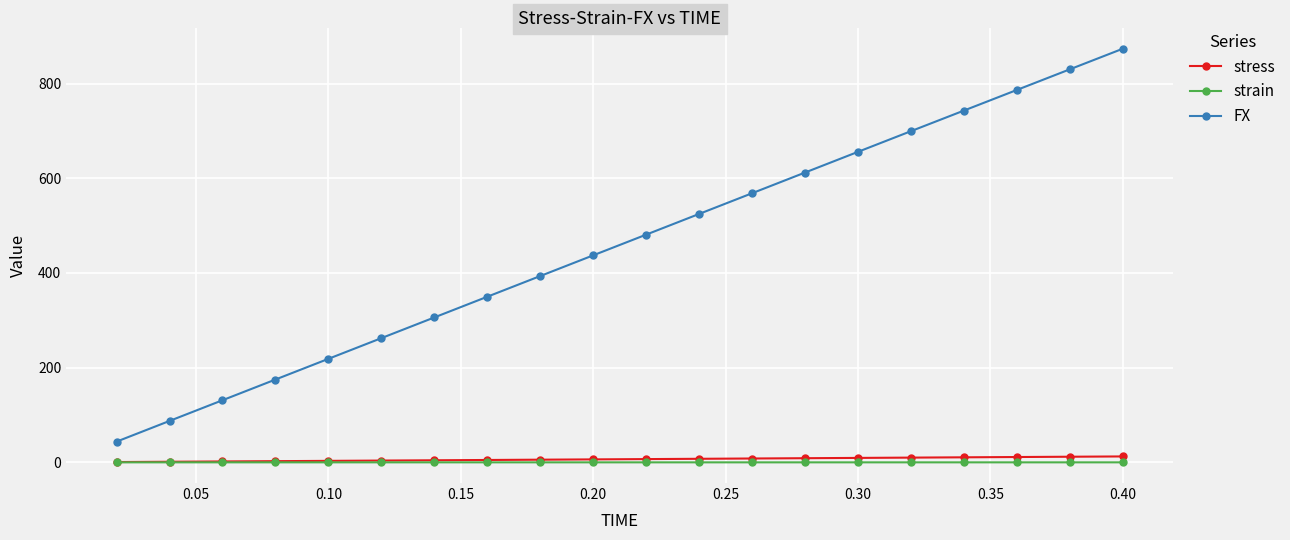

True or false: FX has more than 0 points higher than both neighbors.

False